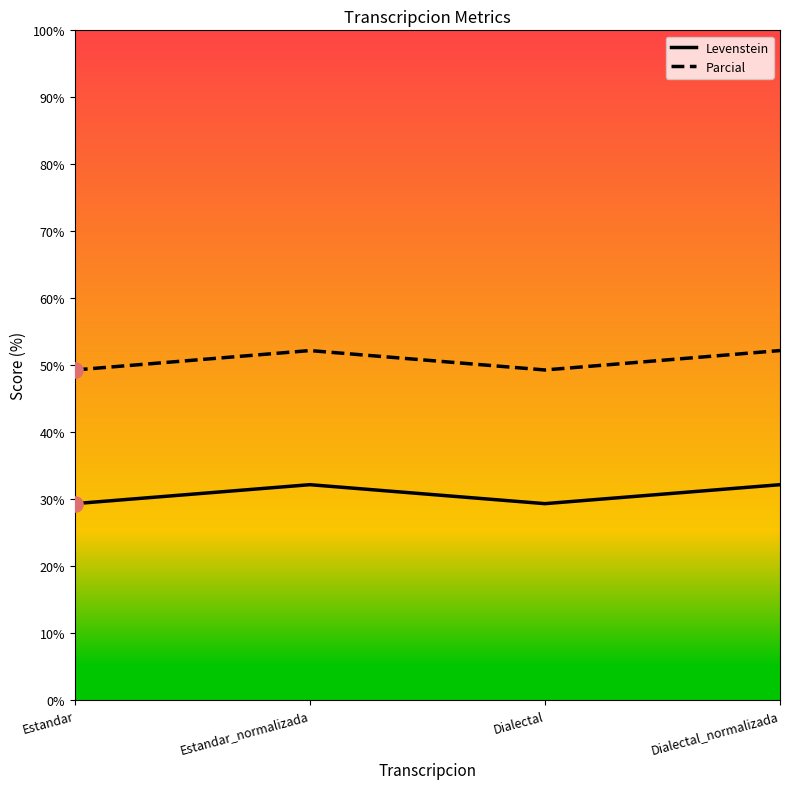

Which series has the largest total across all categories?

Parcial